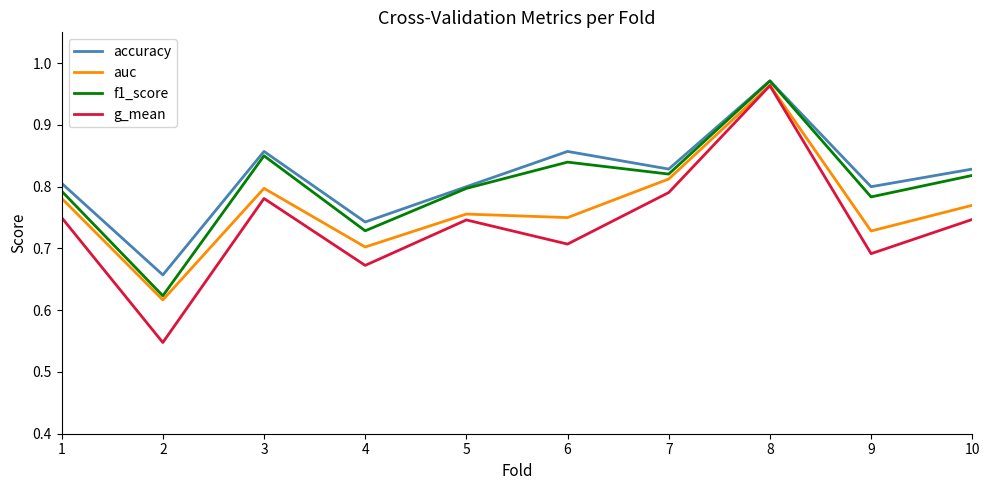

At which category is the sum across all series the highest?

8